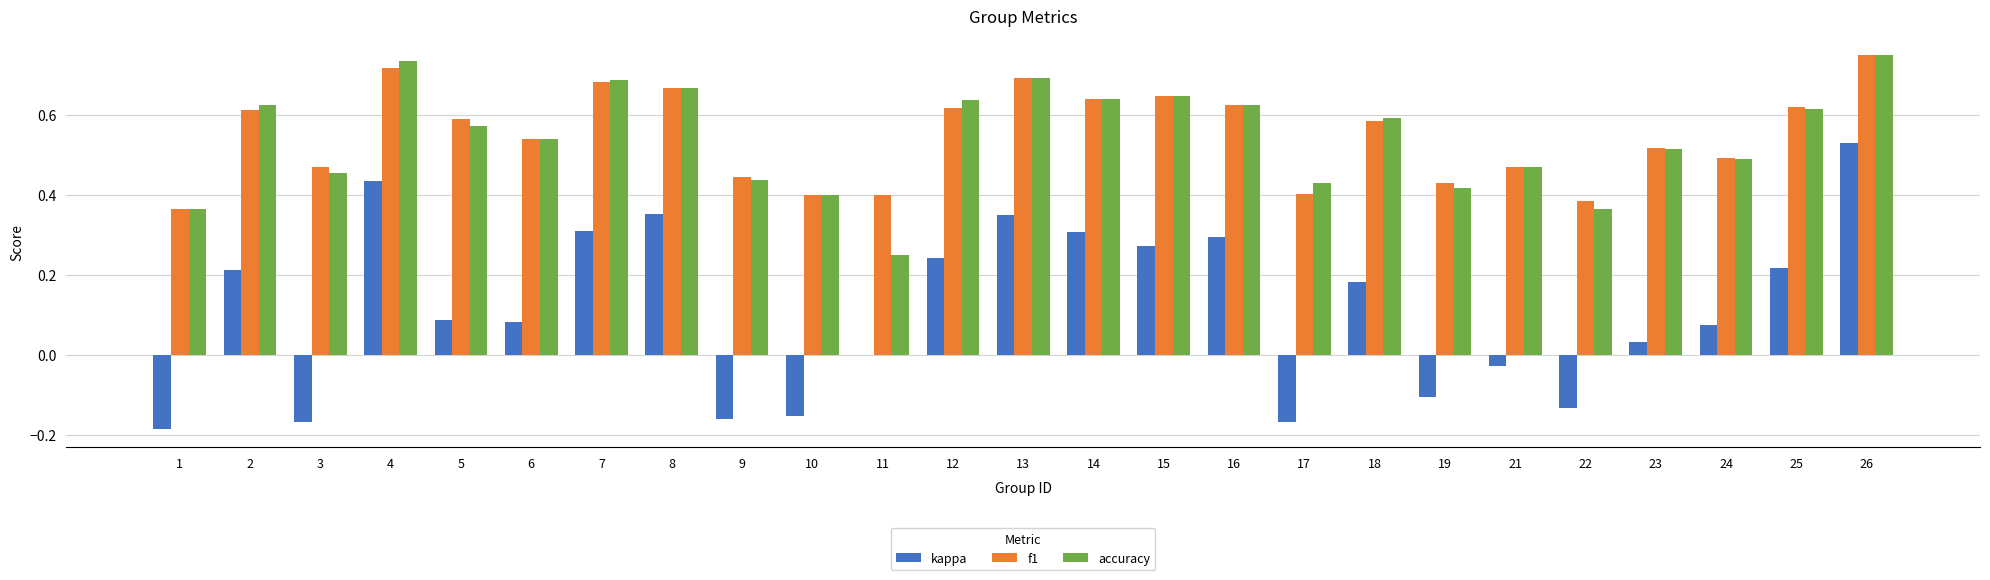

What is the sum of the f1 values at 21 and 19?

0.9